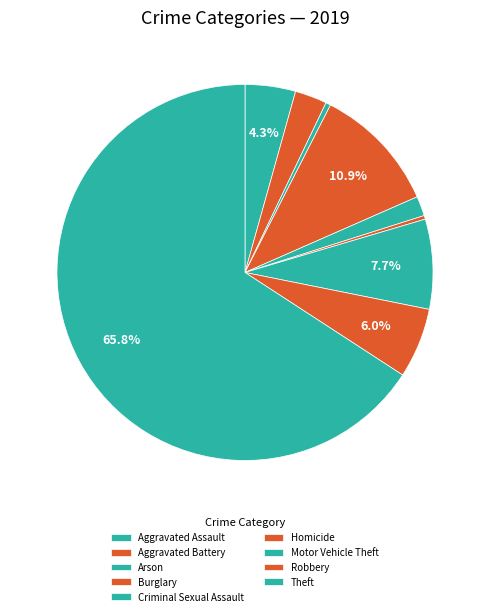

To the nearest percent, what is the difference between the largest and smallest slice percentages?

66%